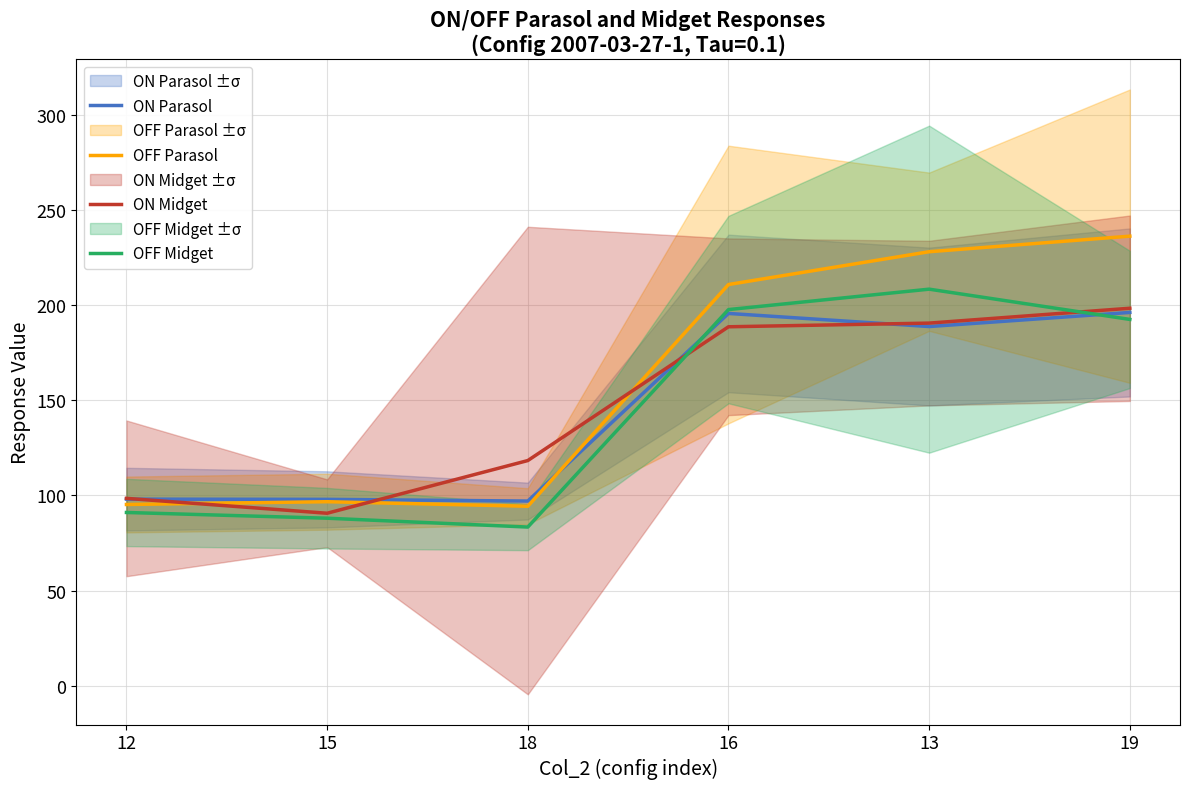

What is the greatest value displayed?

236.4